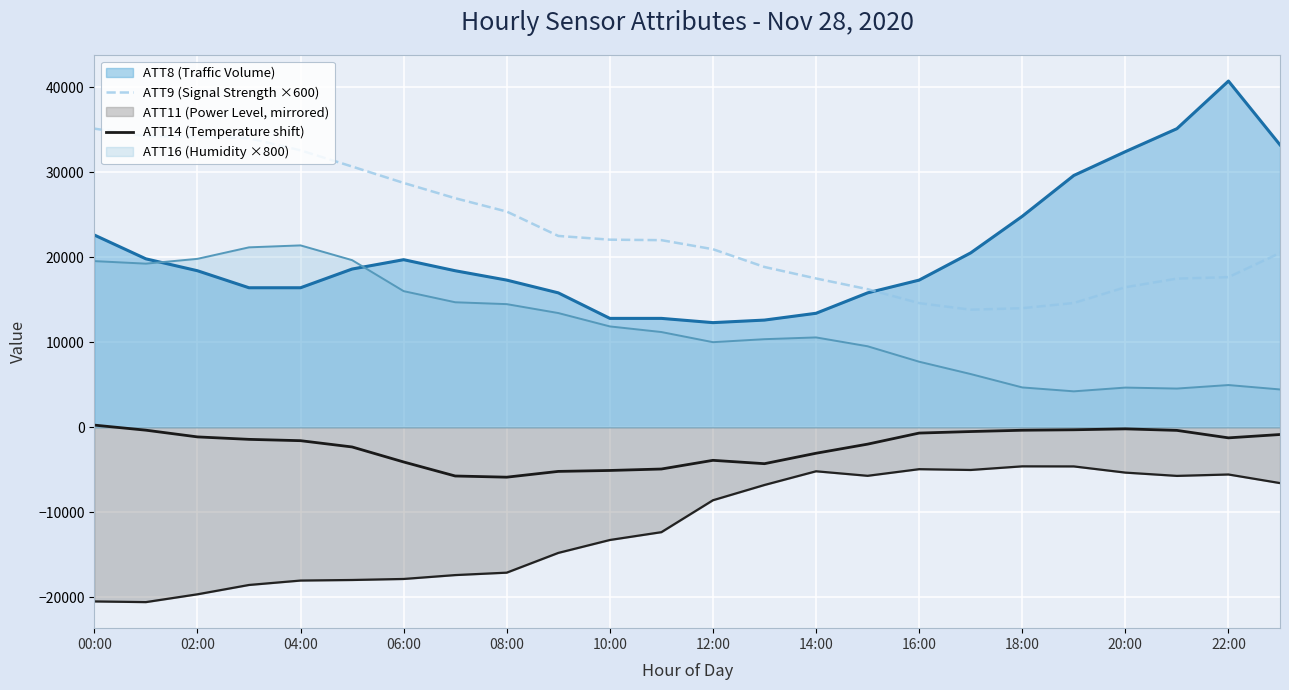

The ATT14 (Temperature shift) series shows -6932.1 at 06:00. True or false?

False